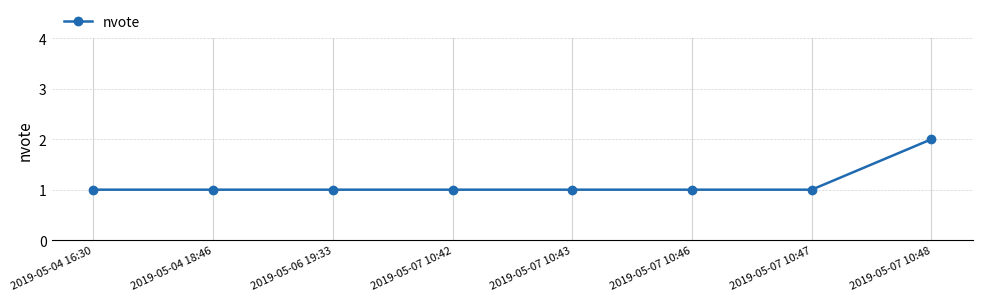

What is the smallest value displayed?

1